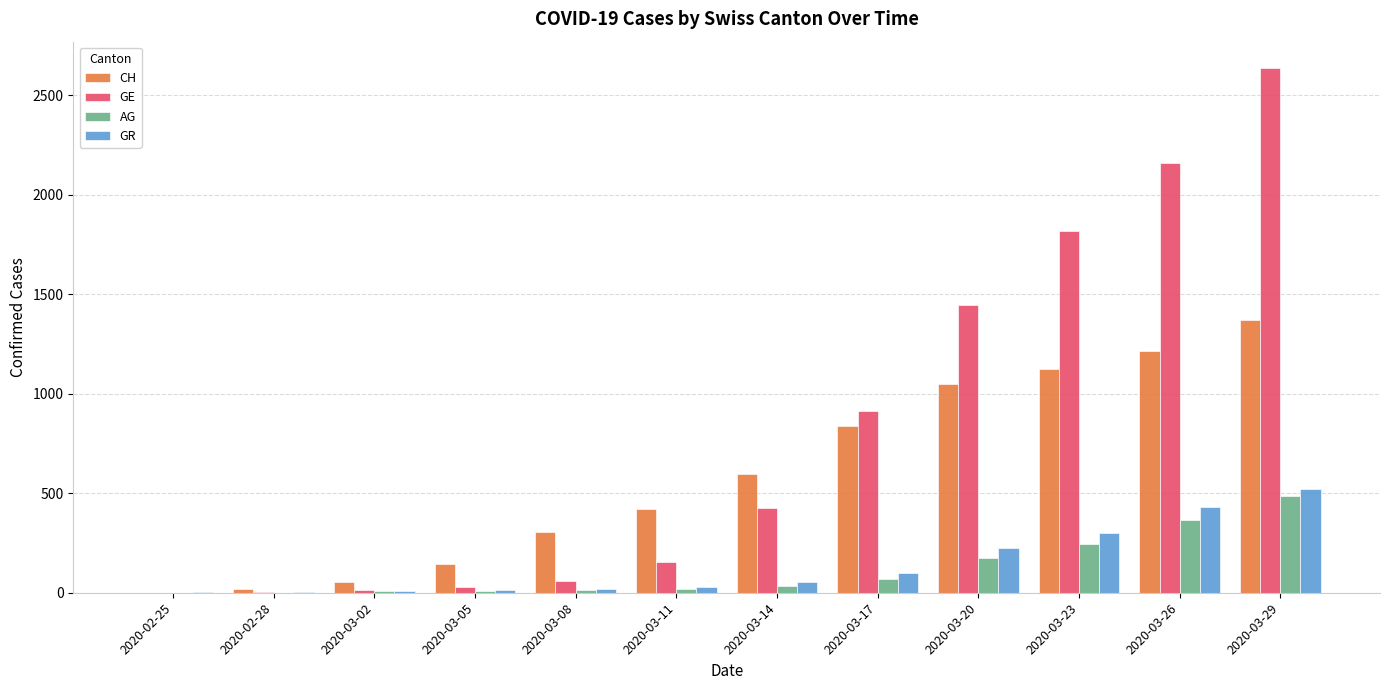

The value of GE at 2020-03-26 is 2160. True or false?

True